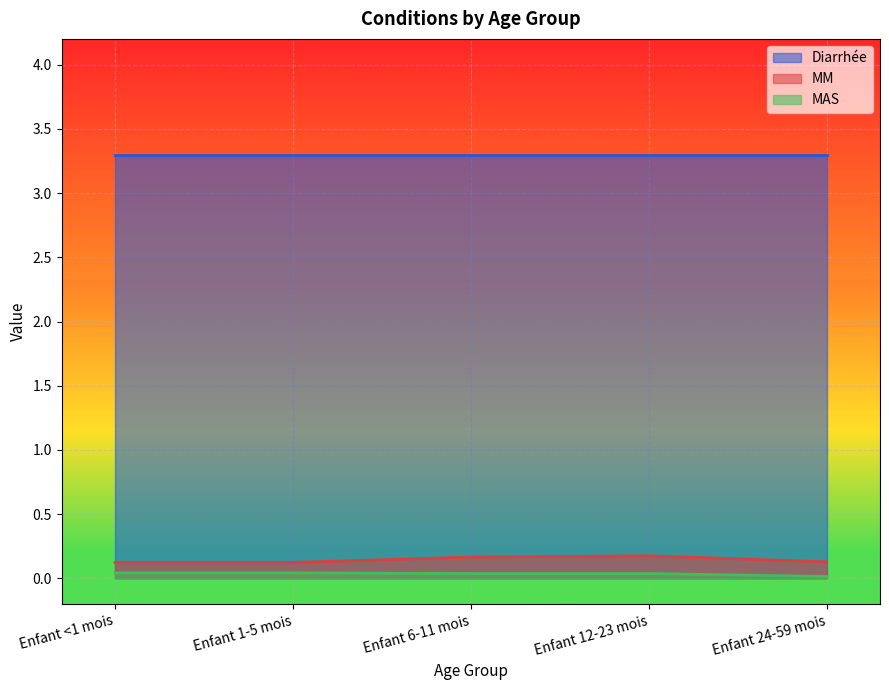

True or false: MAS has more than 2 interior local peaks.

False